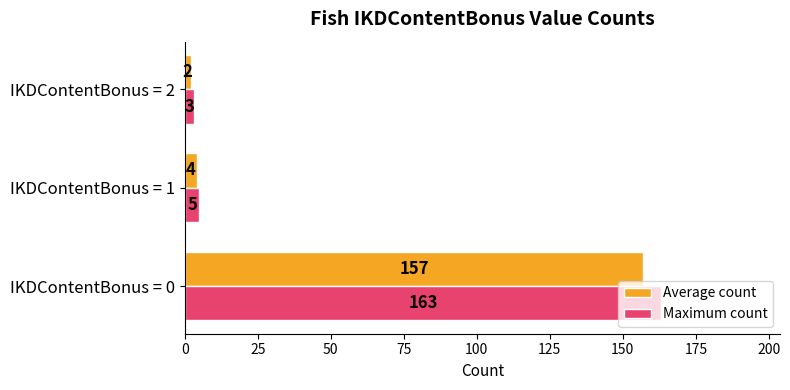

What is the total value across all series at IKDContentBonus = 1?

9